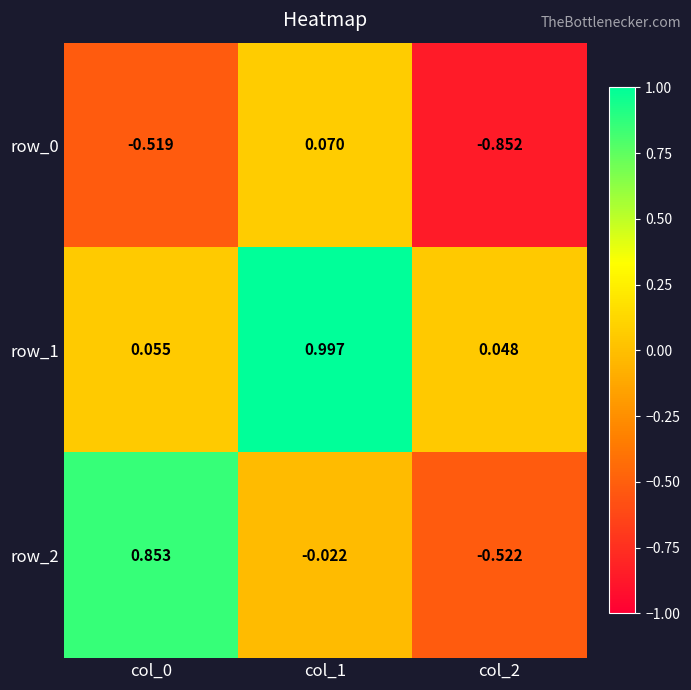

Reading left to right, transcribe all the data shown in this chart.

row_0: -0.5	0.1	-0.9
row_1: 0.1	1.0	0.0
row_2: 0.9	-0.0	-0.5